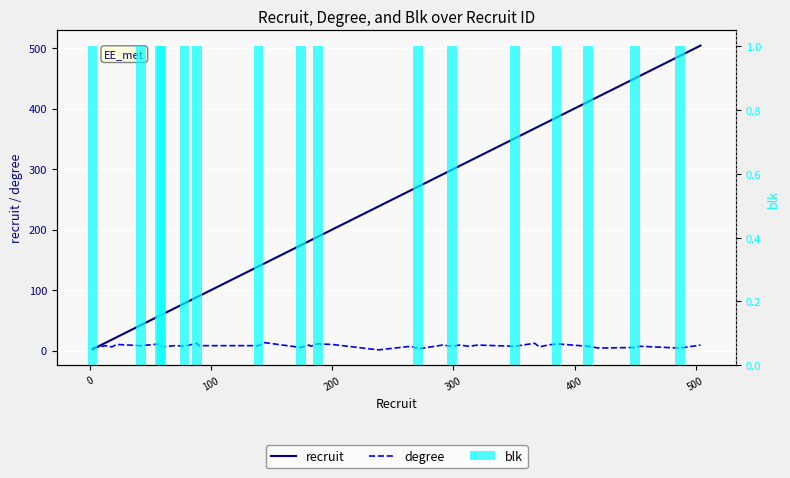

How many bars are there in total?

120